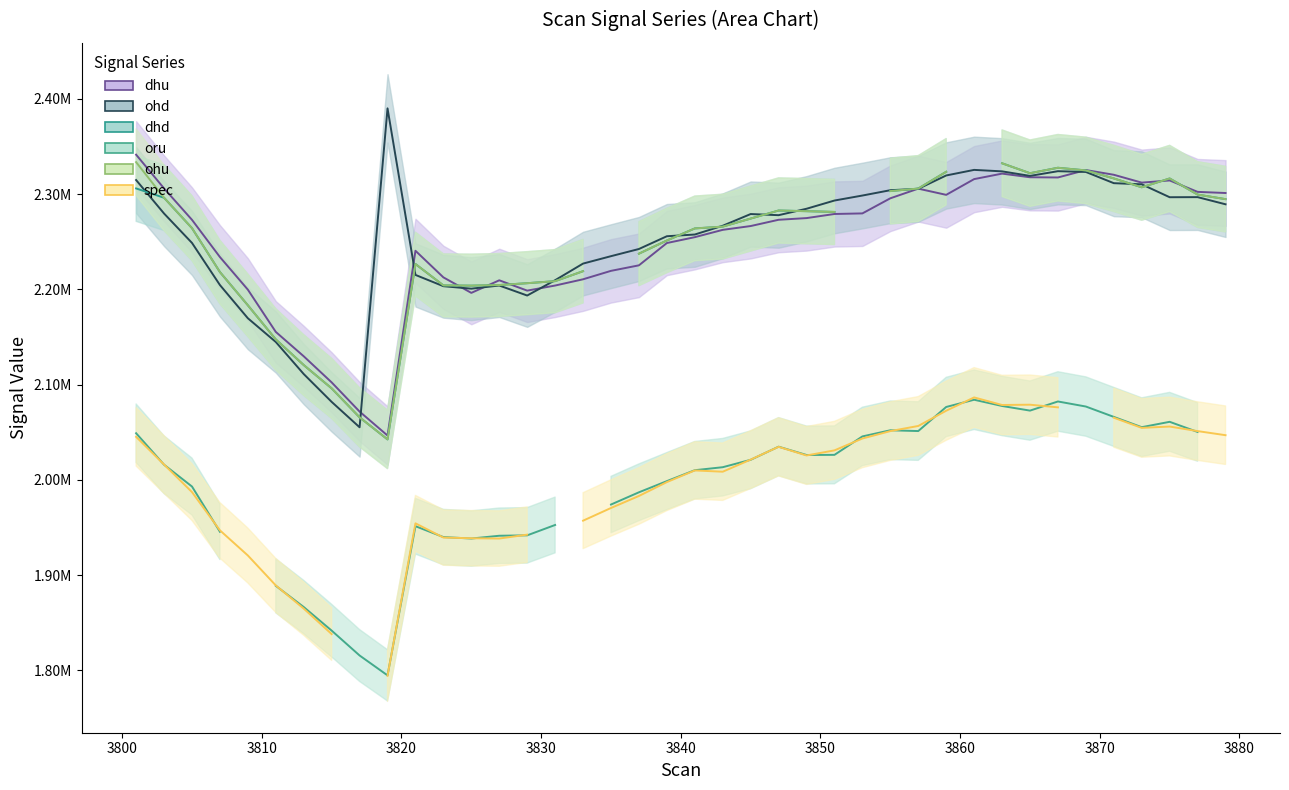

How many interior local peaks does the dhu series have?

6